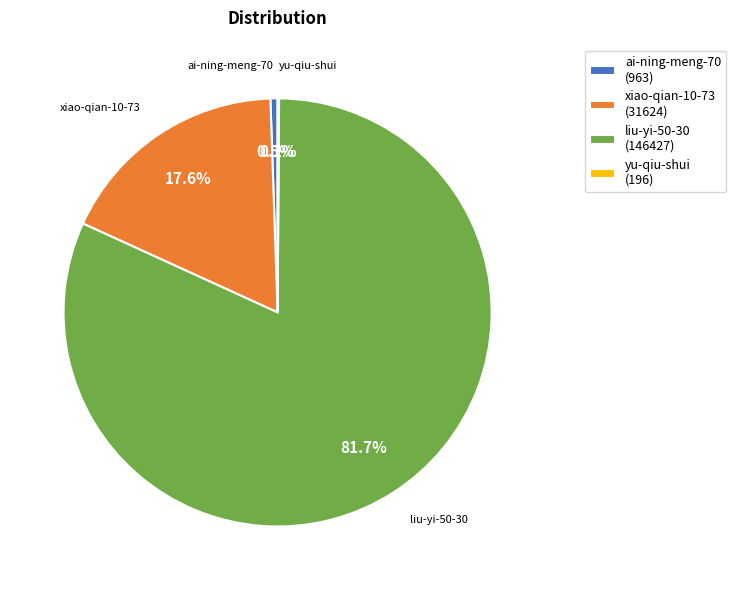

Which slice represents more than half of the pie?

liu-yi-50-30